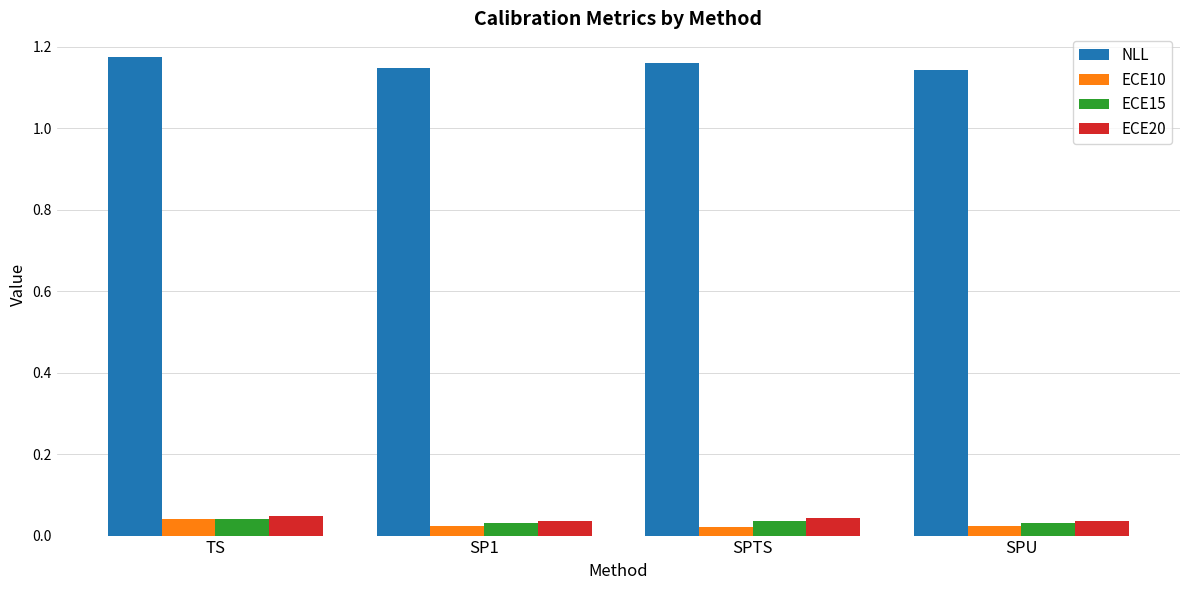

How many ECE15 values are between 0 and 1?

4